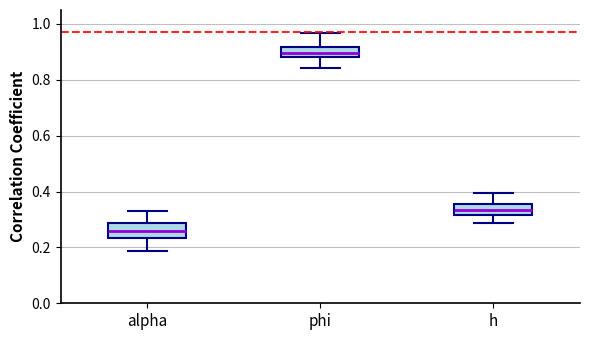

Which box has the lowest median line?

alpha